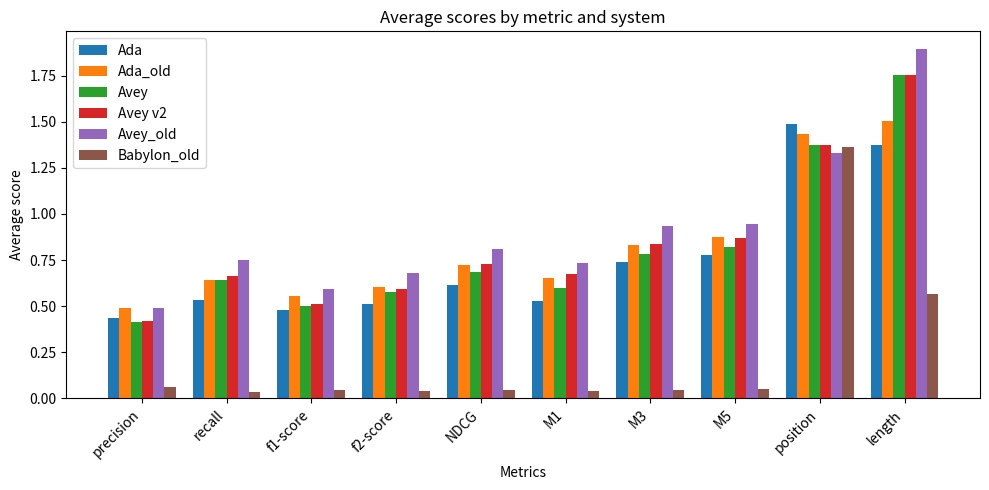

What is the difference between the maximum and minimum values in the Ada_old series?

1.0